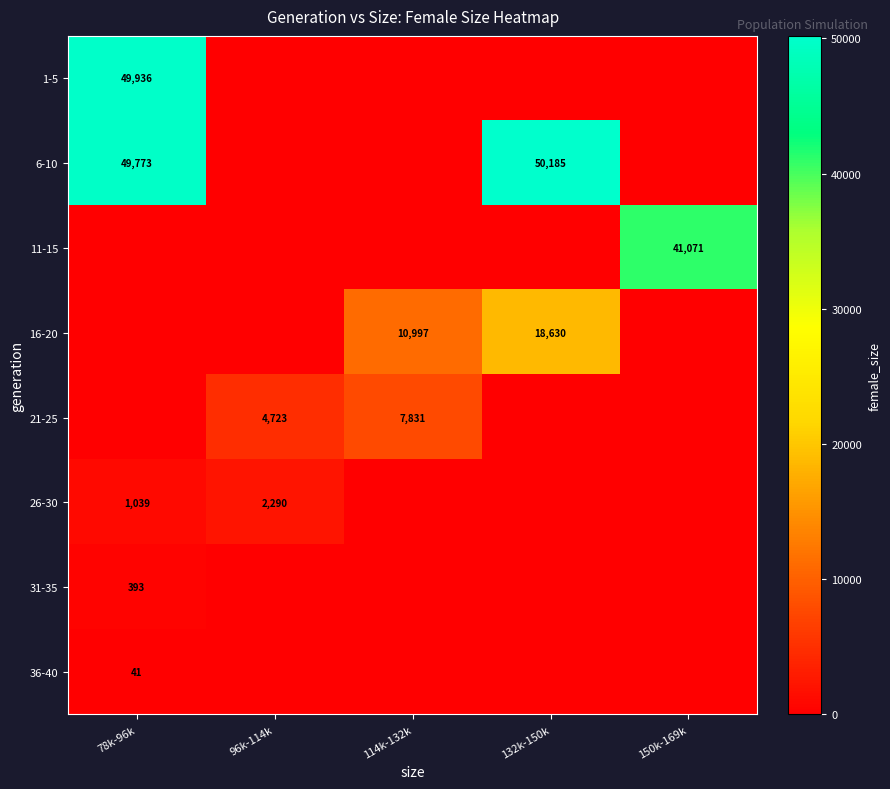

Which series has the largest total across all categories?

6-10